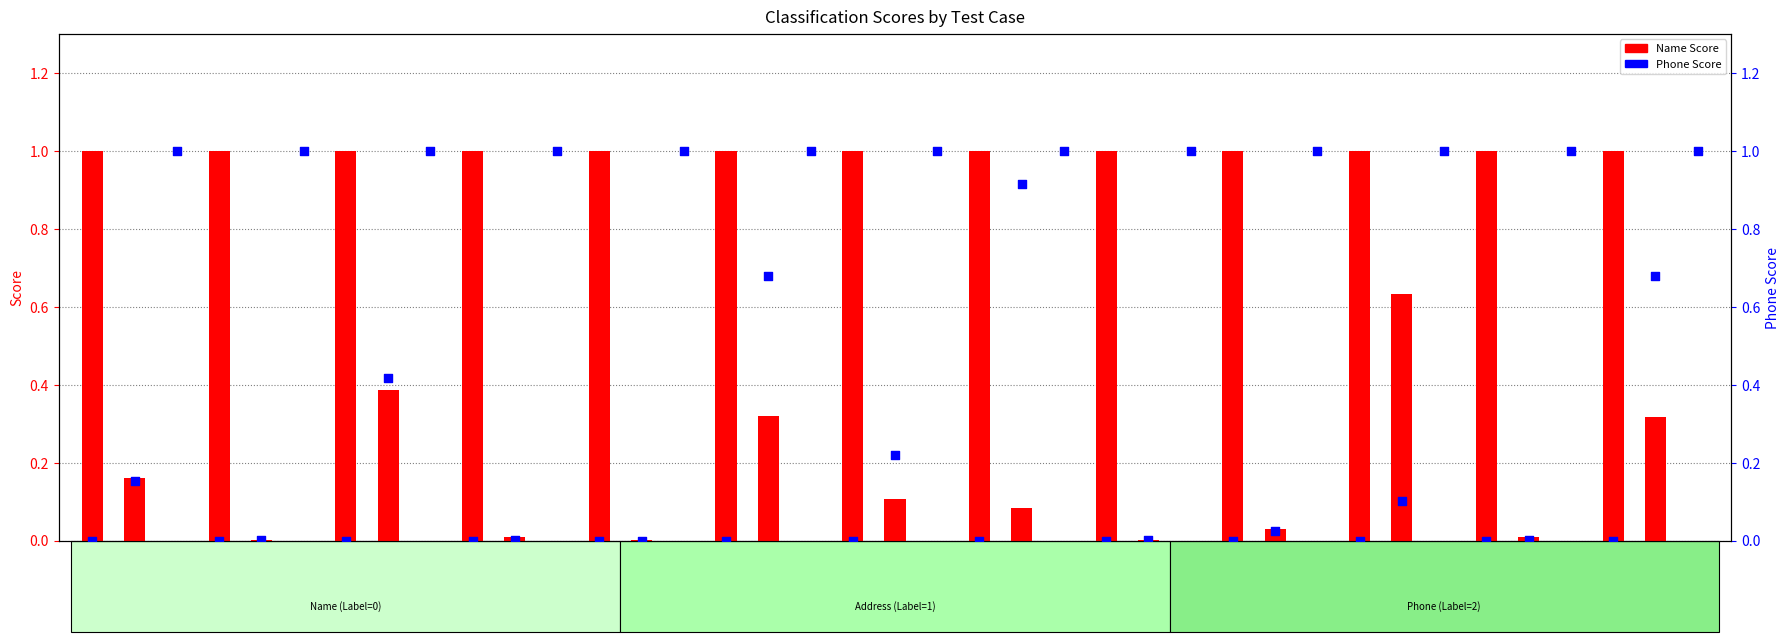

Which series contains the lowest Y value?

Name Score